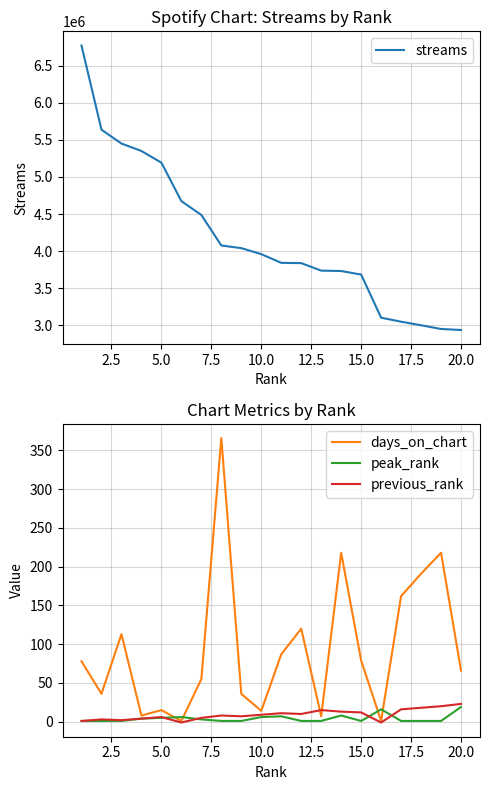

What is the average value of the peak_rank series?

4